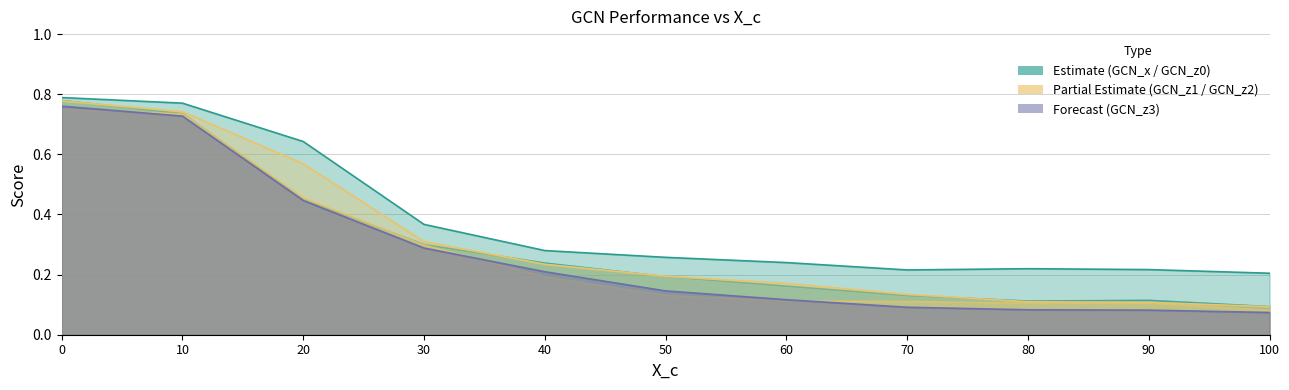

What is the difference between the maximum and minimum values in the GCN_z1 series?

0.7